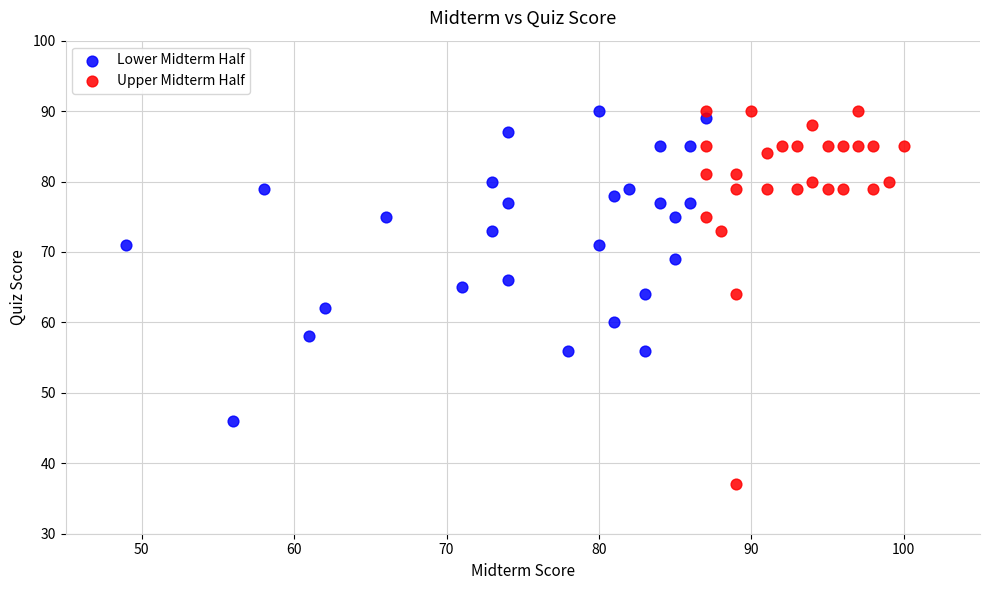

Which series has the largest Y range (max minus min)?

Upper Midterm Half